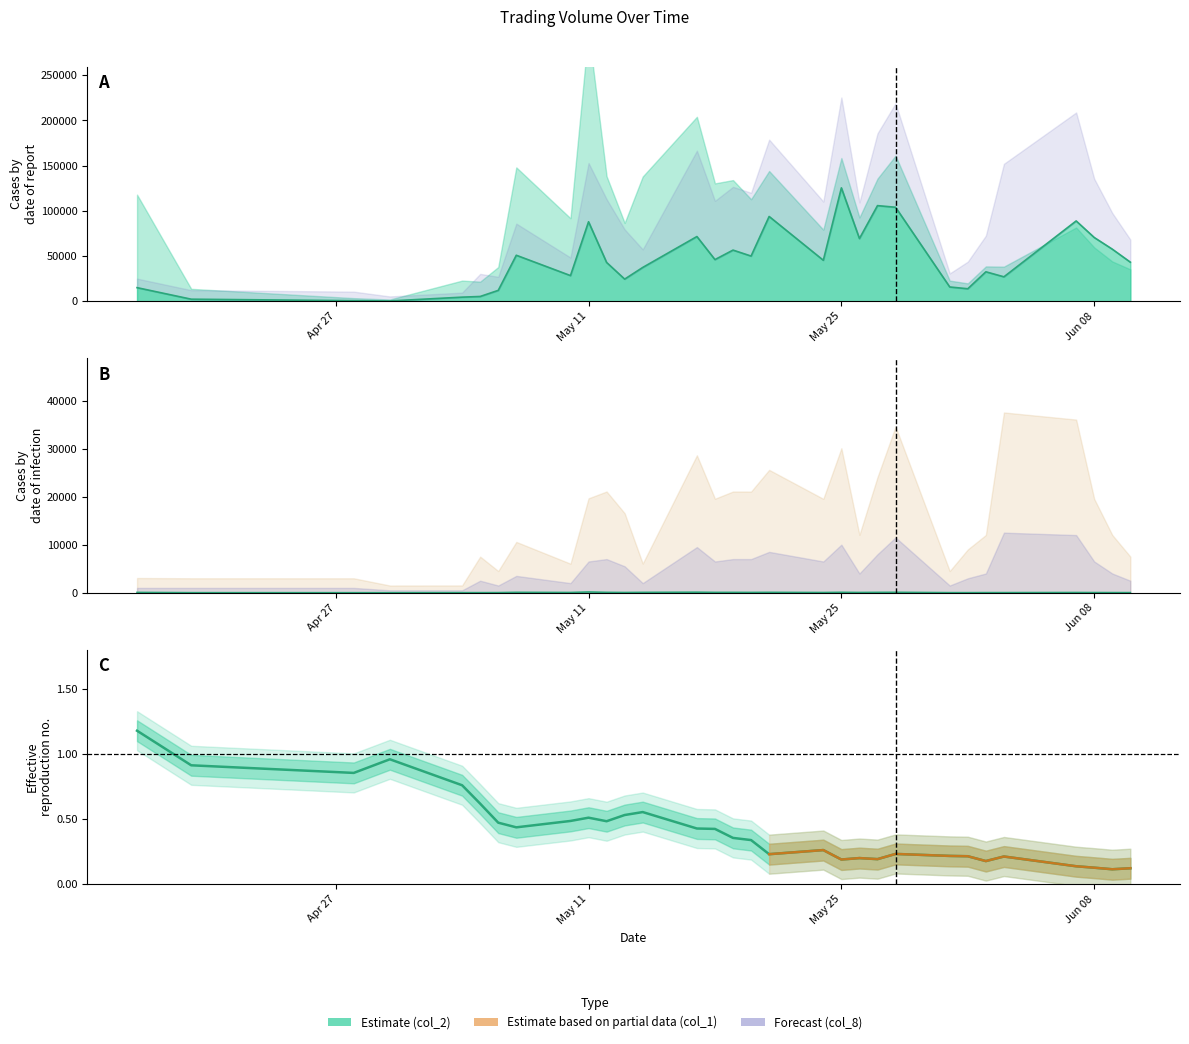

What is the value of the 17th point from the left?

0.3